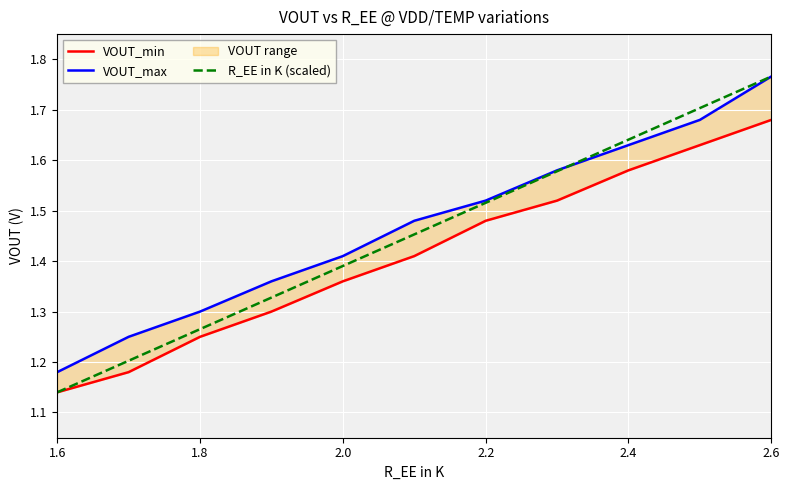

Is this an area chart (filled region under the line)?

No